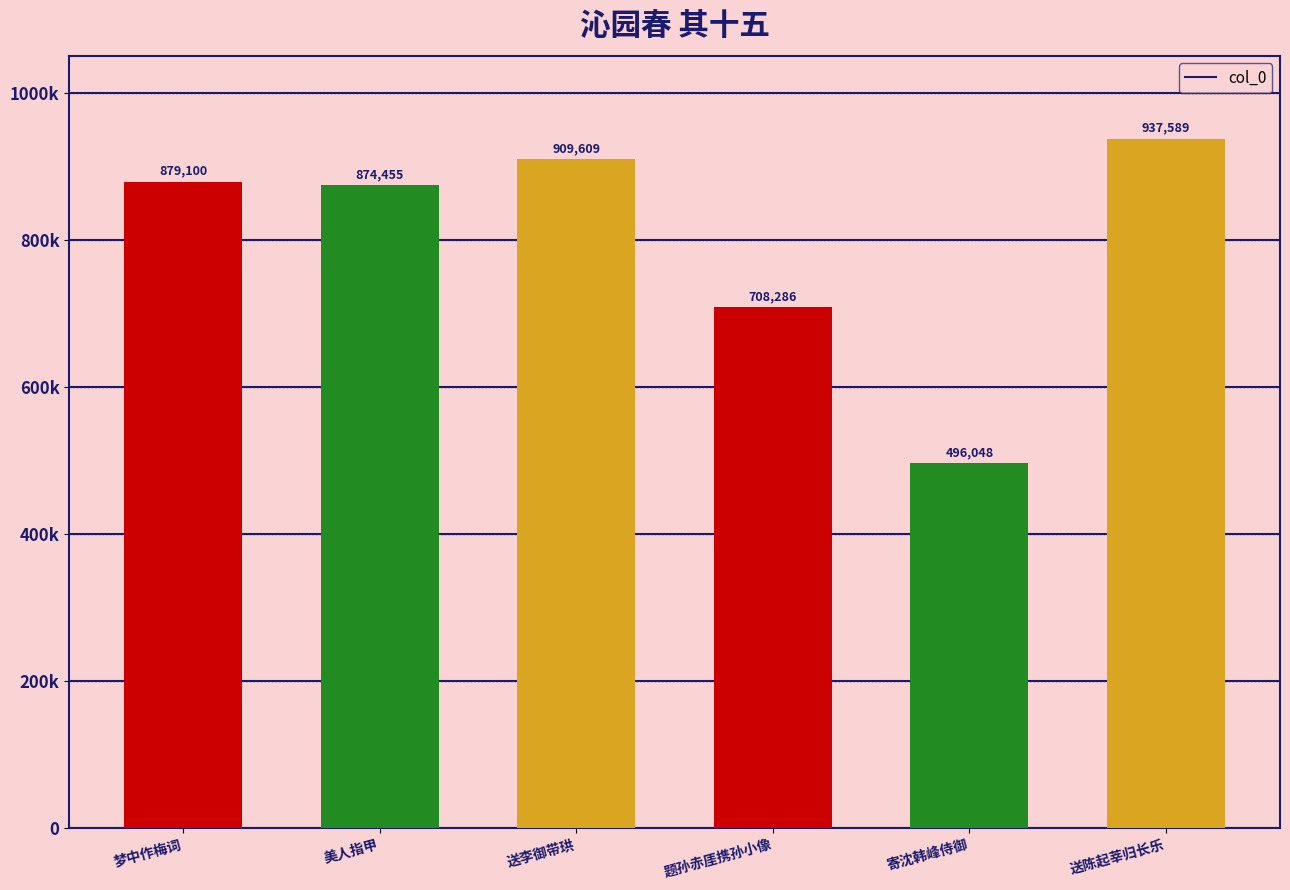

Approximately how many times larger is the value at 送陈起莘归长乐 compared to 送李御带珙?

1.0